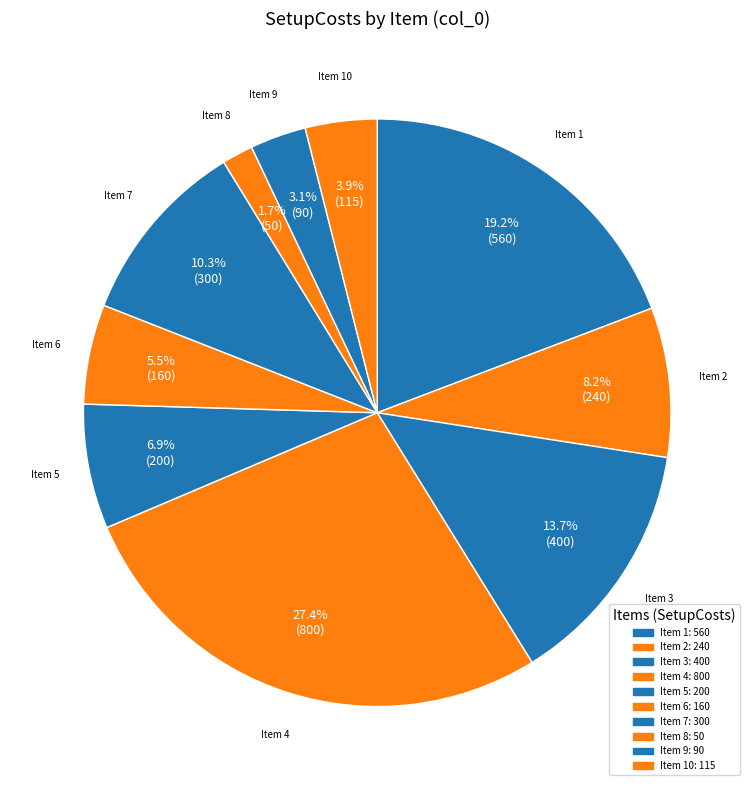

Which slice is the largest?

Item 4